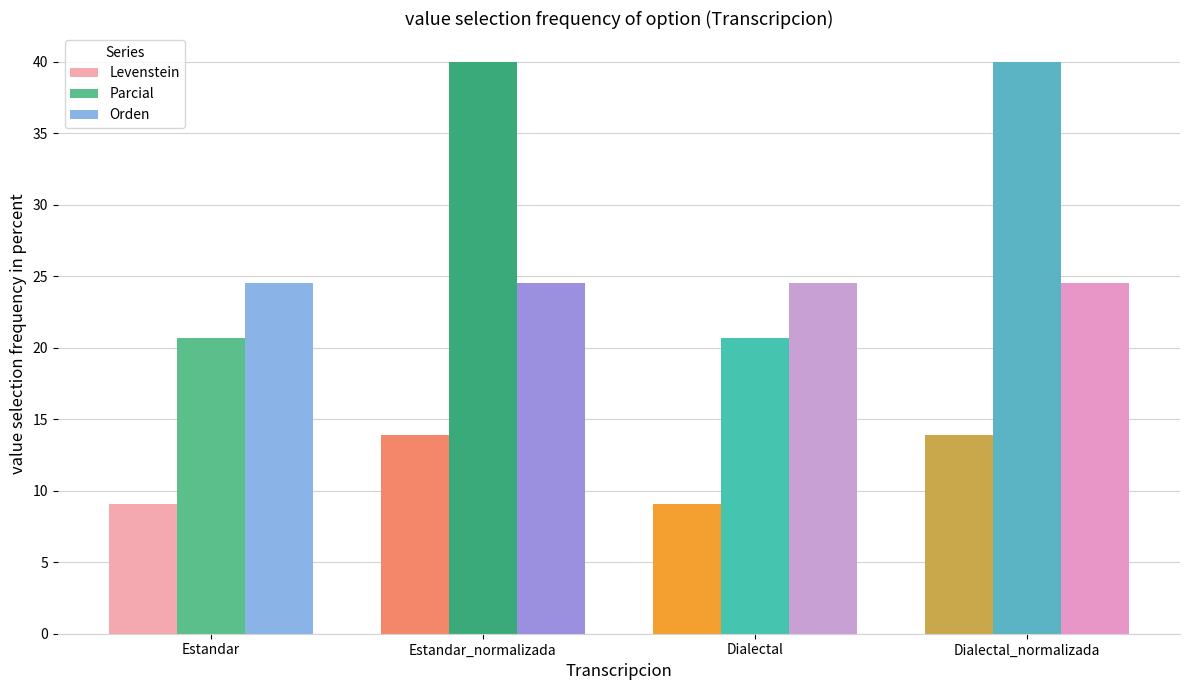

The value of Orden at Estandar_normalizada is 24.5. True or false?

True